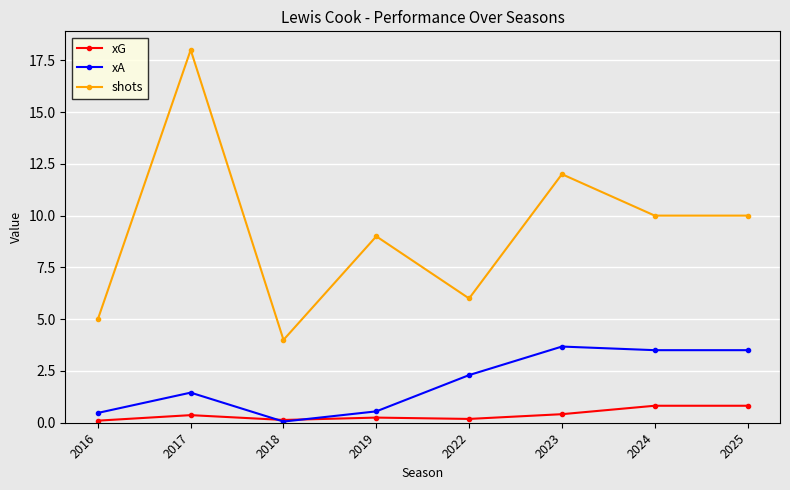

The value of xA at 2023 is 6.1. True or false?

False